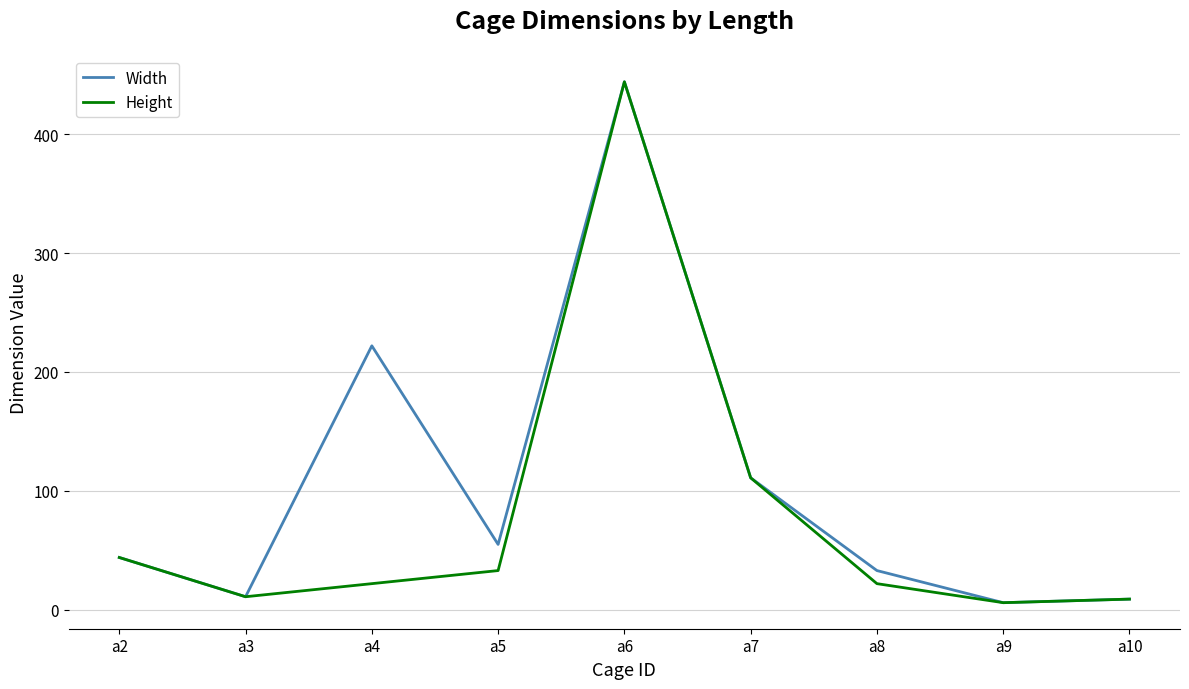

The value of Height at a6 is 199. True or false?

False